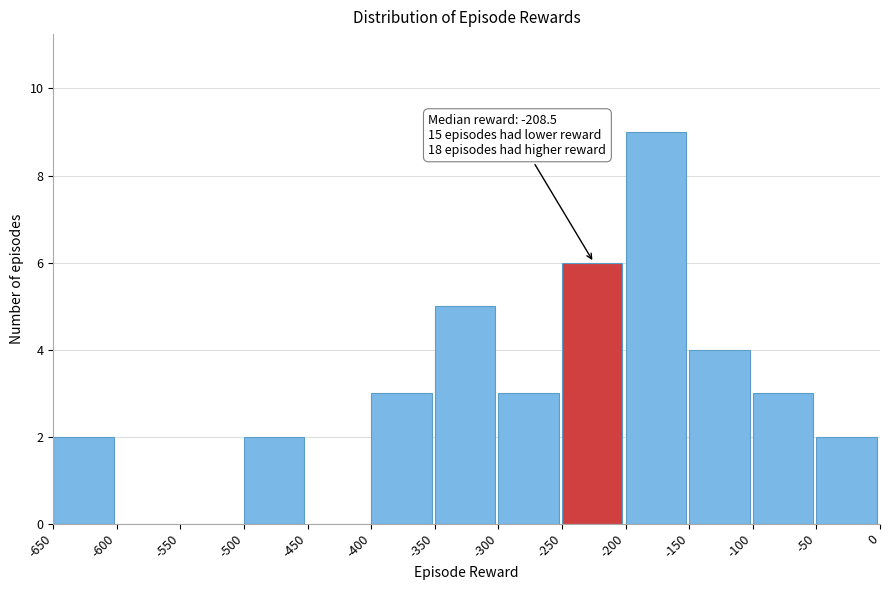

Which range on the x-axis has the tallest bar?

-200 to -150